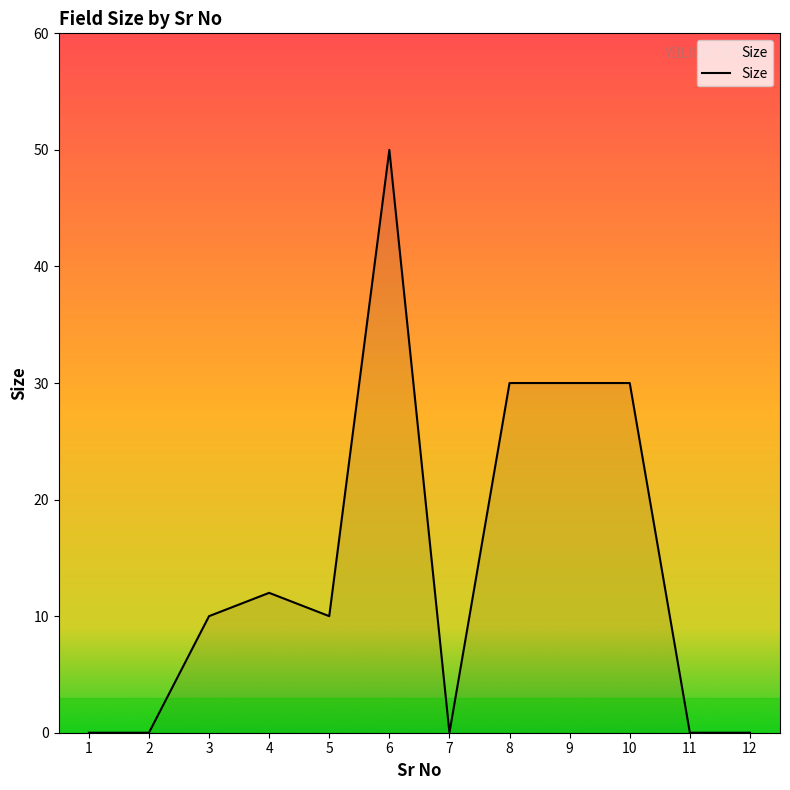

Reading left to right, extract all data points from this chart.

0	0	10	12	10	50	0	30	30	30	0	0